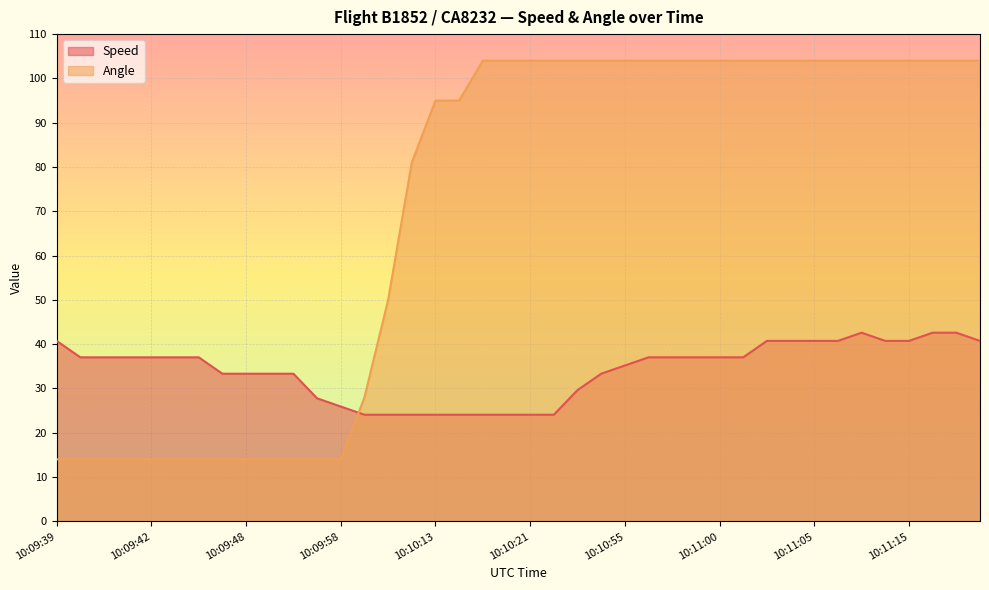

At how many categories does at least one series exceed 19?

40